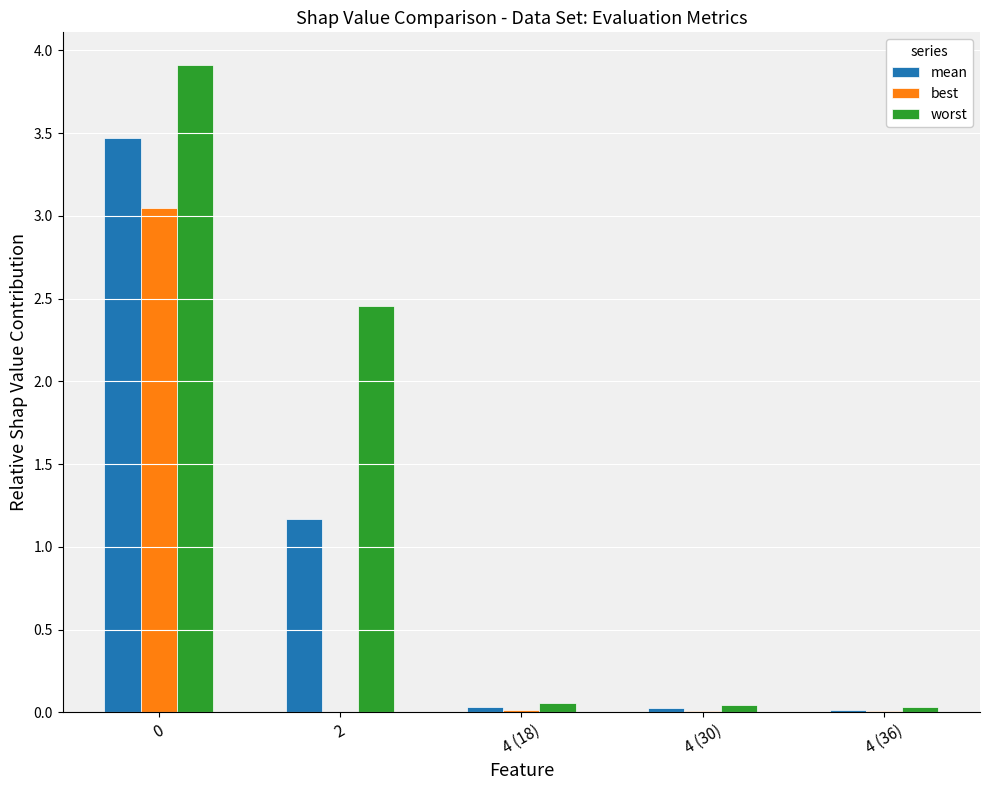

Which series has the largest total across all categories?

worst